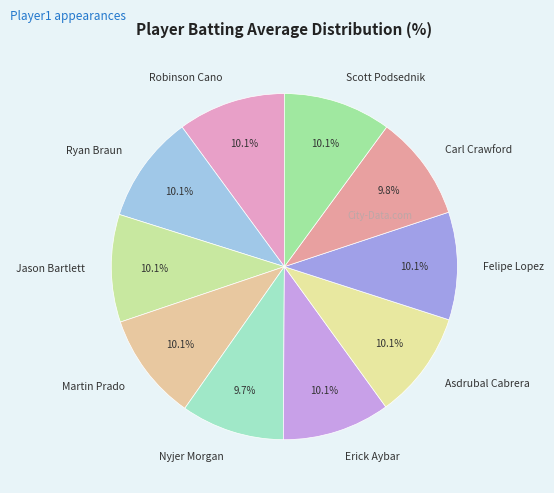

Count the number of slices in the pie.

10